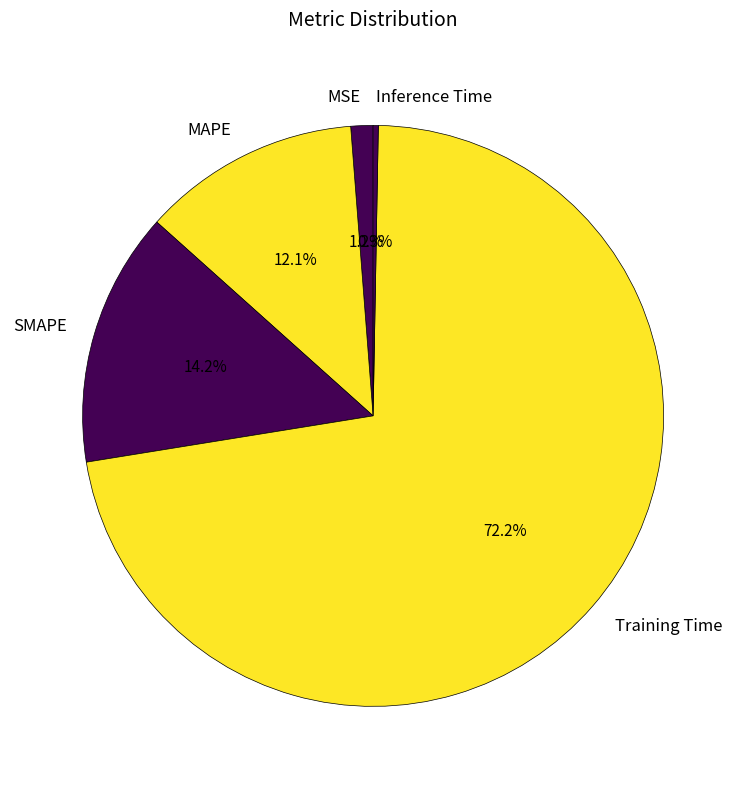

How much of the chart is everything except Training Time?

27.8%